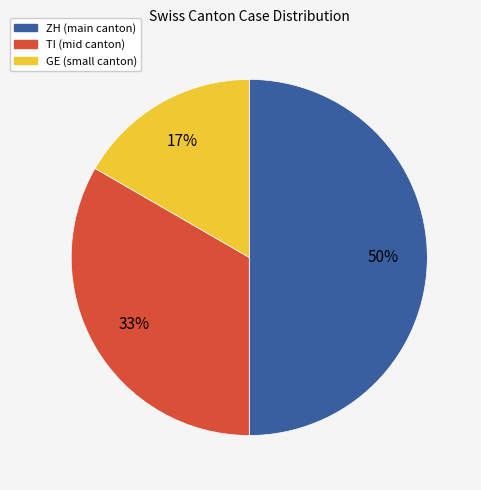

To the nearest percent, what is the difference between the largest and smallest slice percentages?

33%